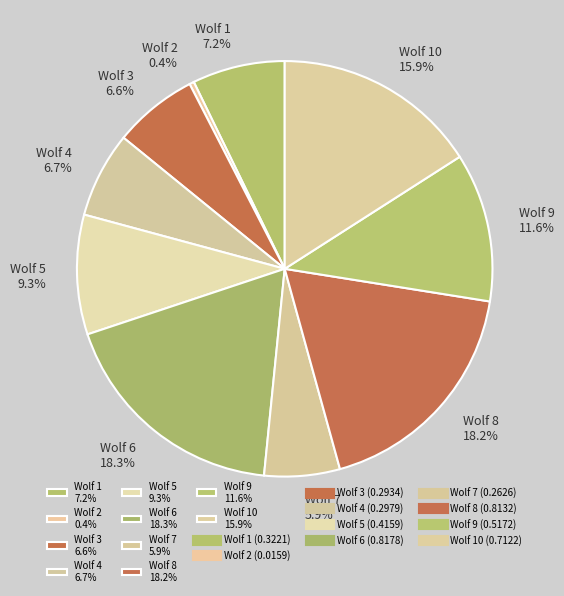

What portion of the pie excludes Wolf 10 15.9%?

84.1%